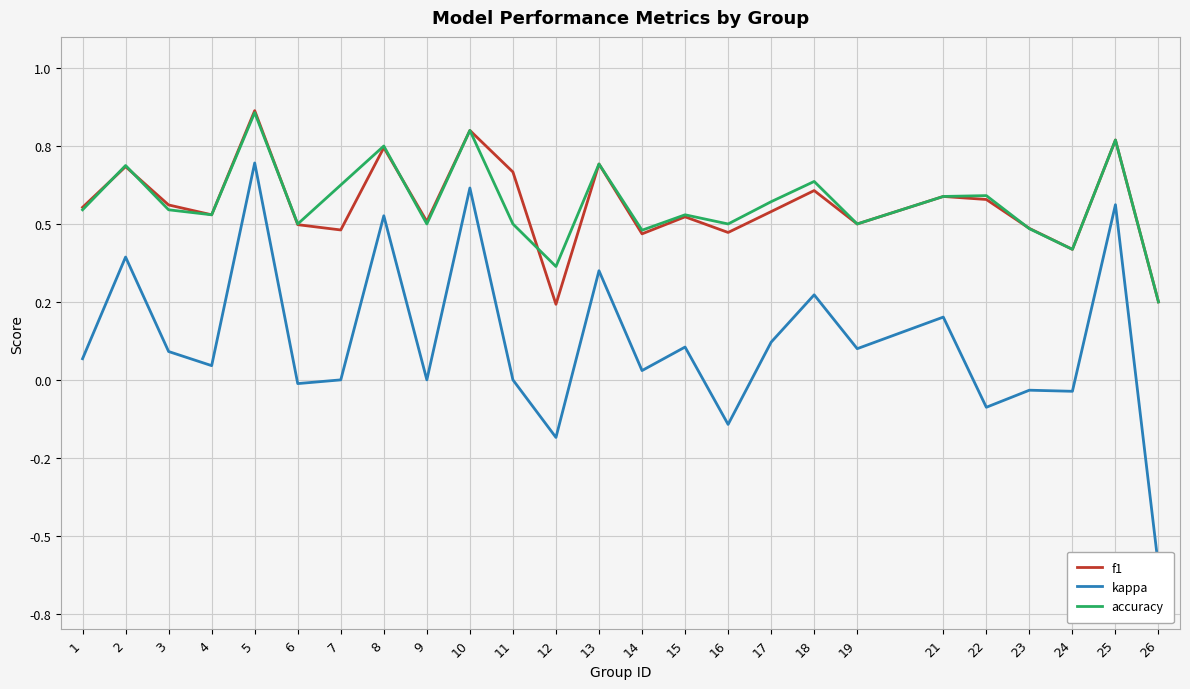

What is the average value of the accuracy series?

0.6